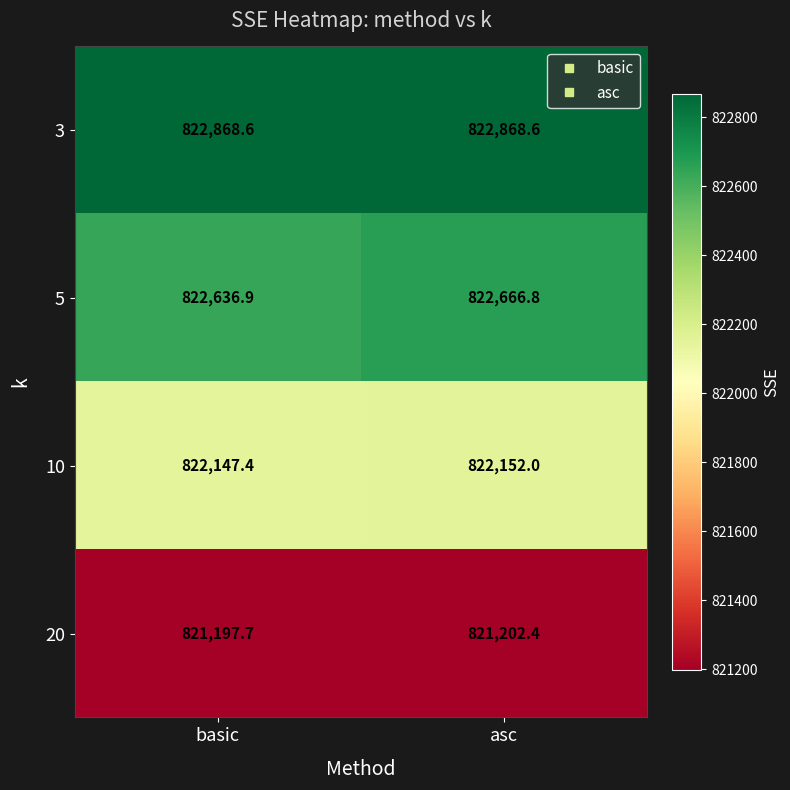

What is the approximate value of 20 at asc?

821202.4